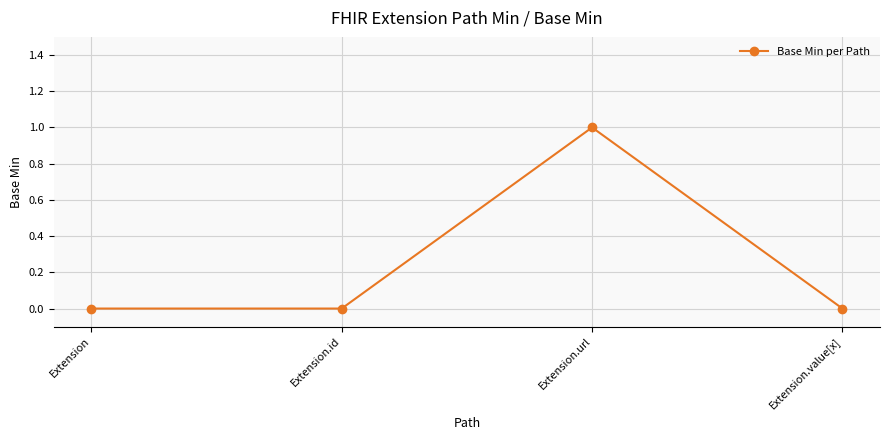

How many distinct data groups are displayed?

1